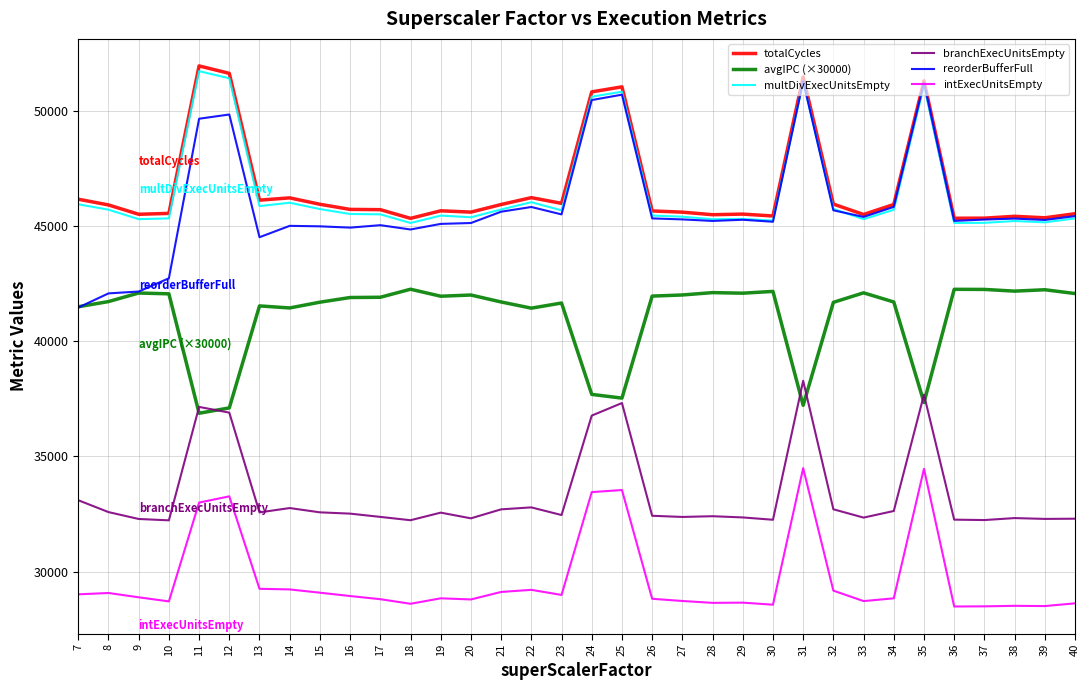

Which series has the widest spread of values?

reorderBufferFull